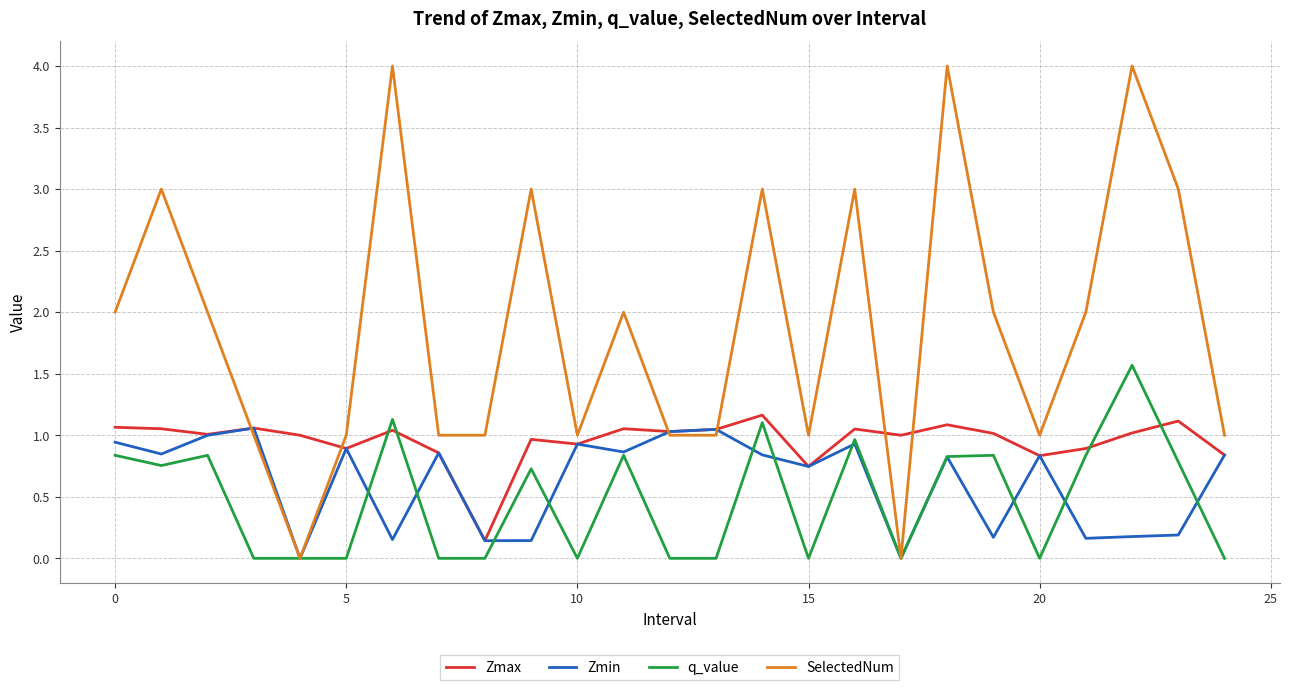

Does the chart display data point markers on the line(s)?

No